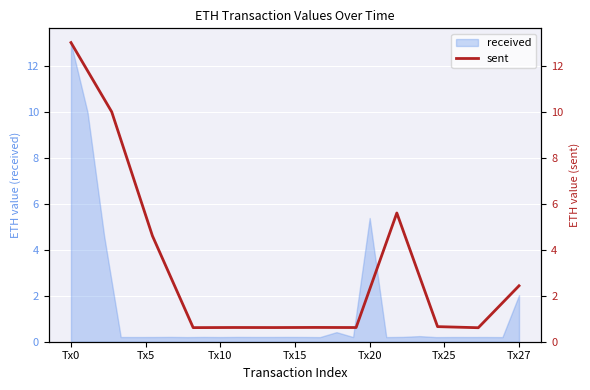

What is the value of the 11th point from the left?

0.6